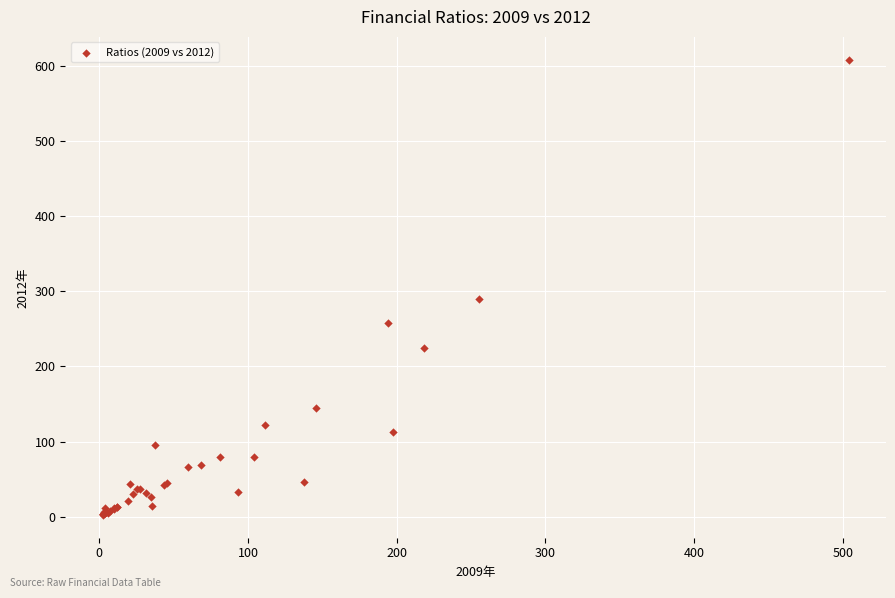

What Y value in the scatter plot is closest to 305?

289.4